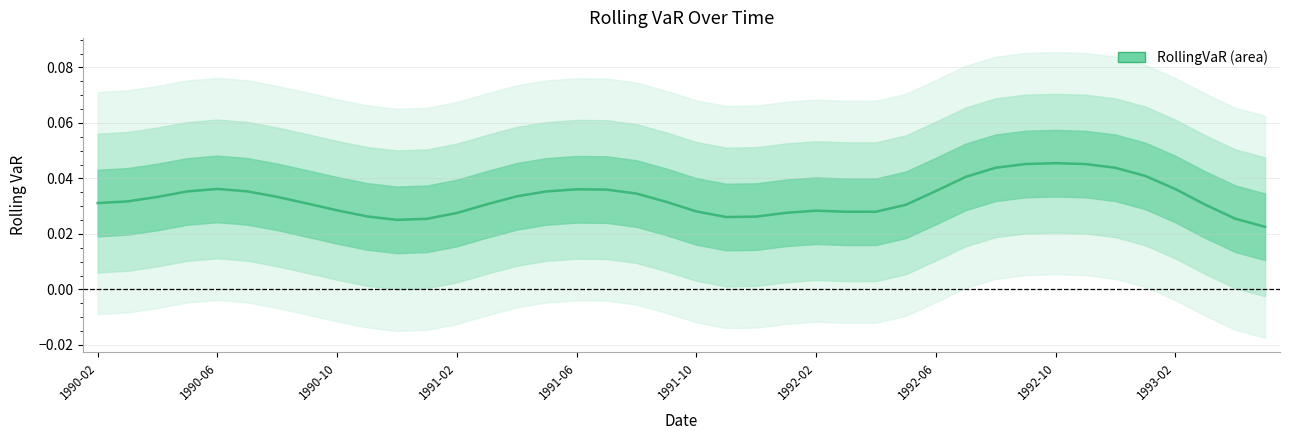

What is the sum of all values?

1.3